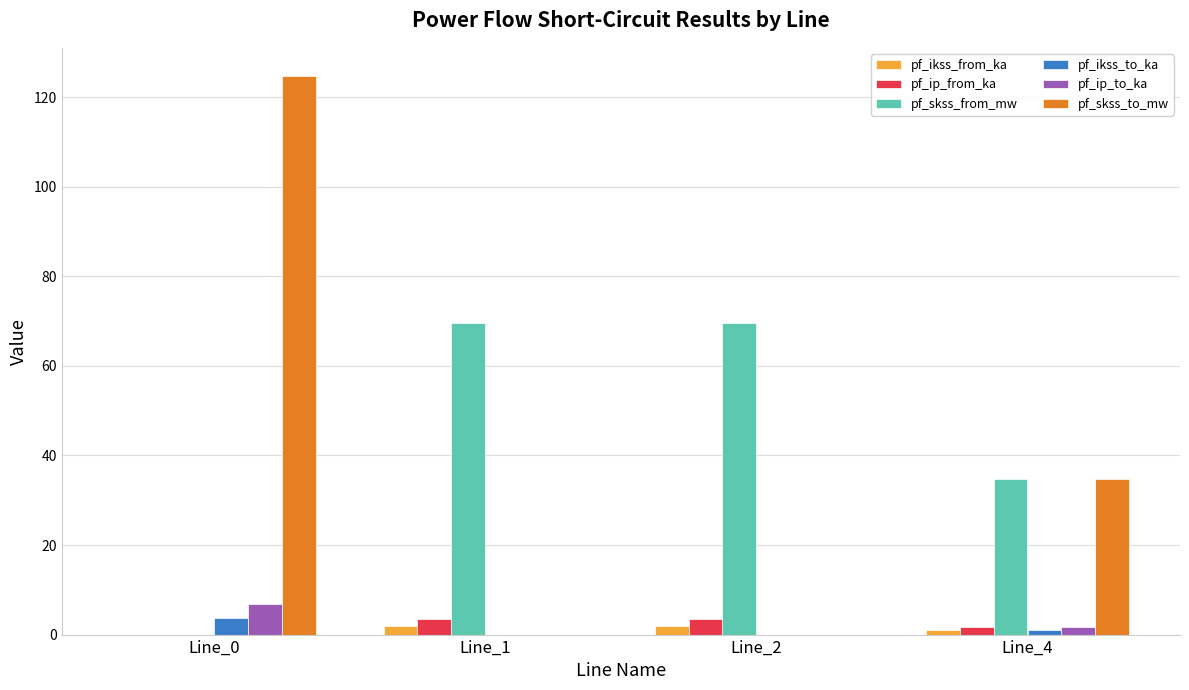

What is the average value of the pf_skss_from_mw series?

43.4